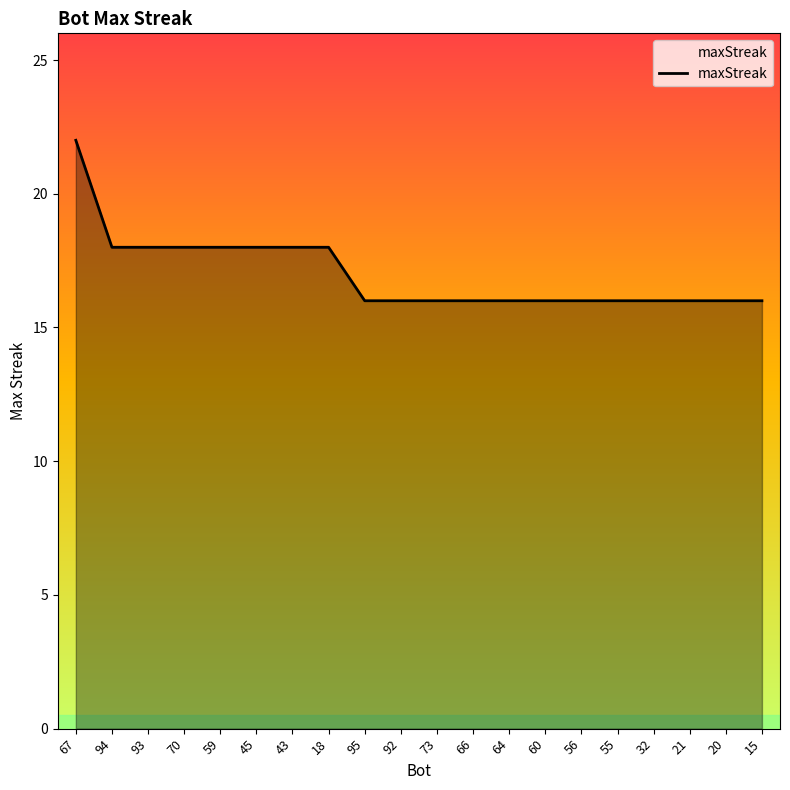

Does the chart display data point markers on the line(s)?

No